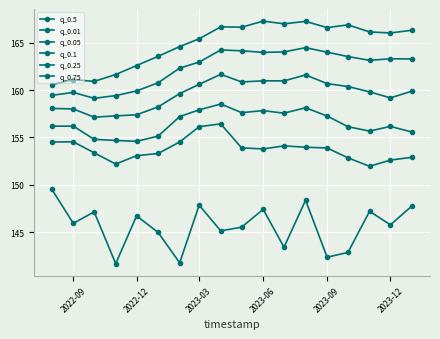

What is the sum of all q_0.75 values?

2967.4